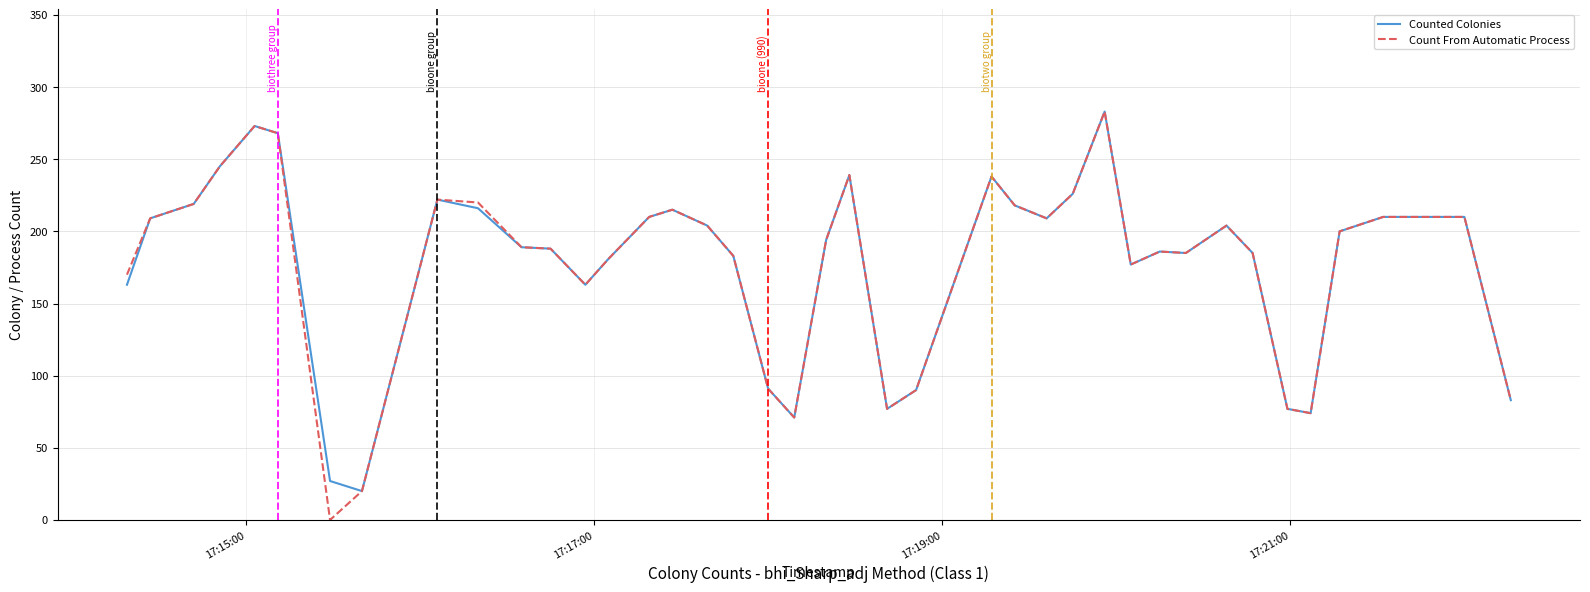

Which series has the widest spread of values?

Count From Automatic Process